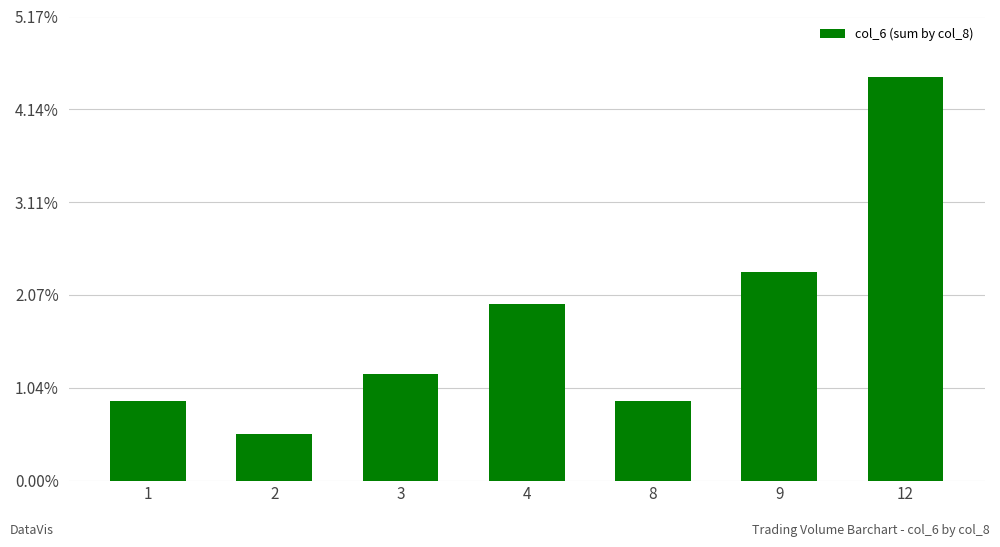

At which label is the value closest to 331215?

9